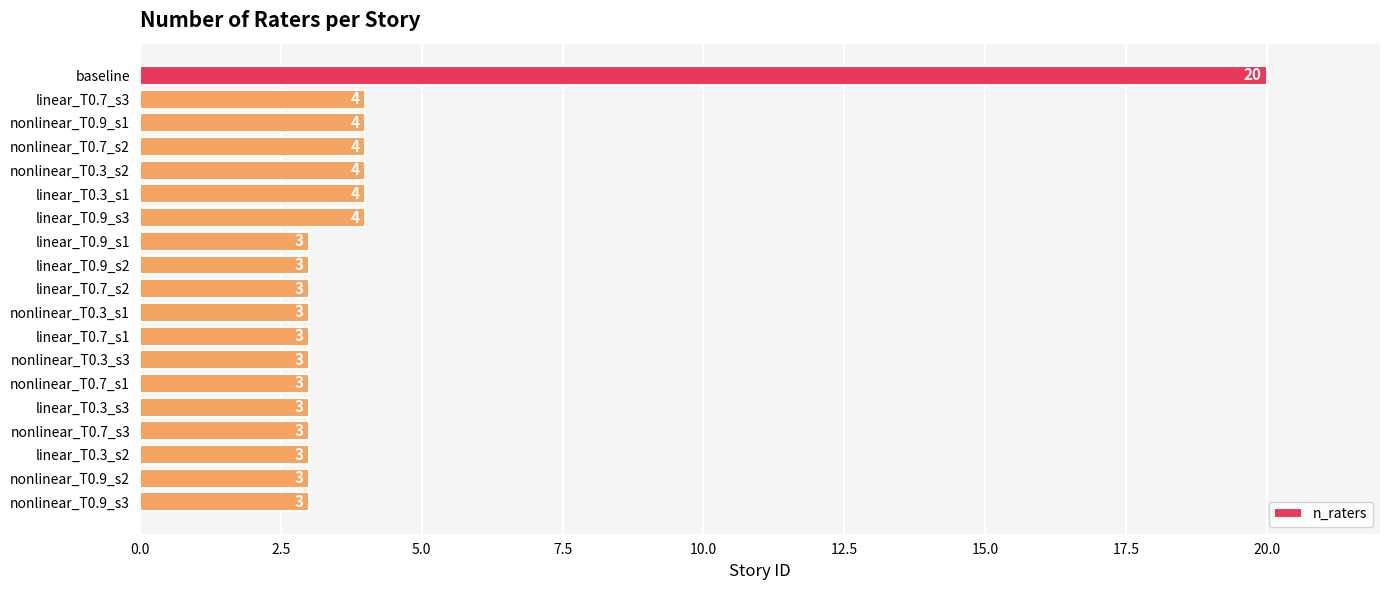

True or false: the data shows 4 at nonlinear_T0.7_s2.

True